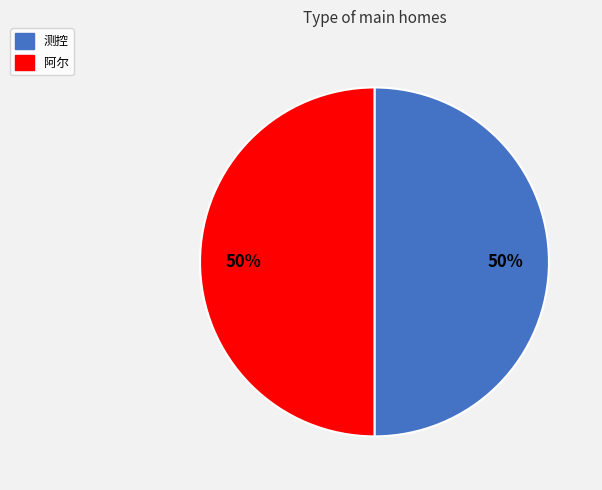

The 测控 slice represents 50% of the pie. True or false?

True